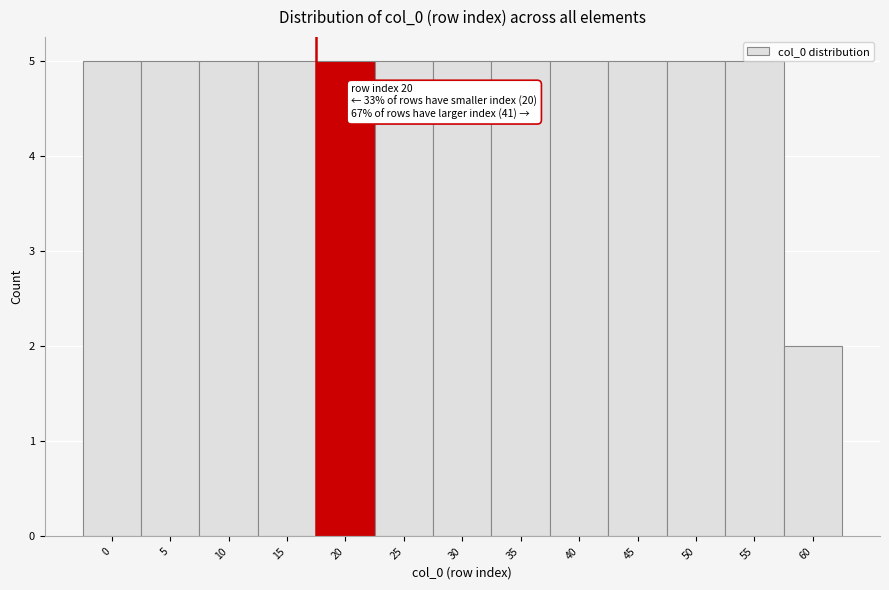

What is the sum of the values at 35 and 0?

10